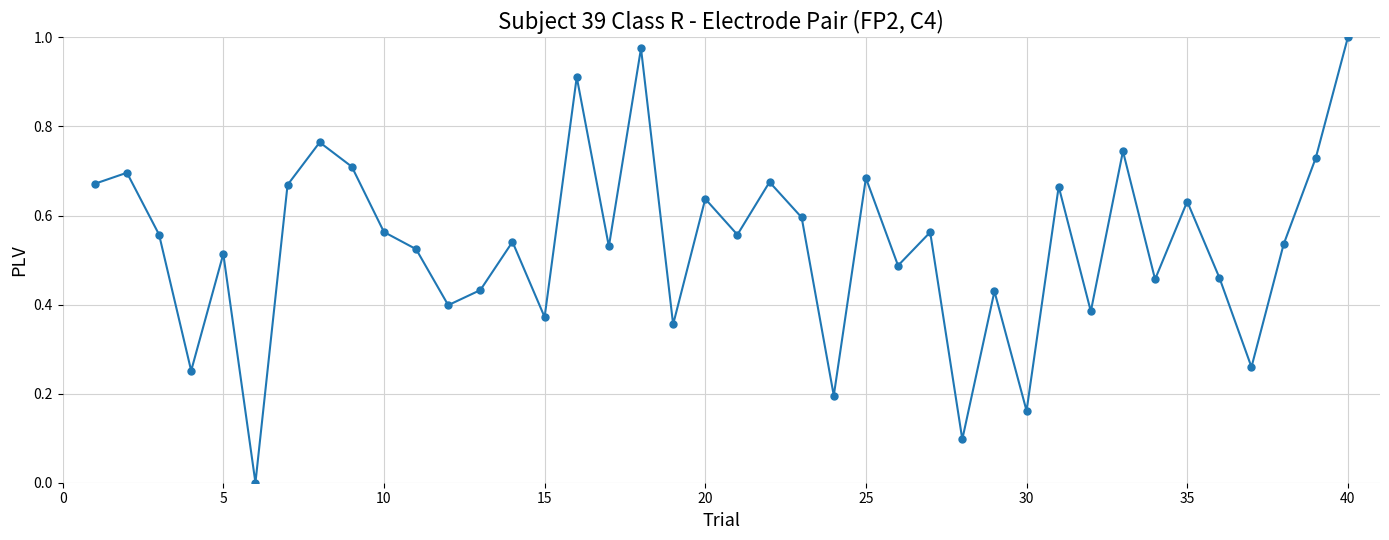

What is the sum of all values?

21.4